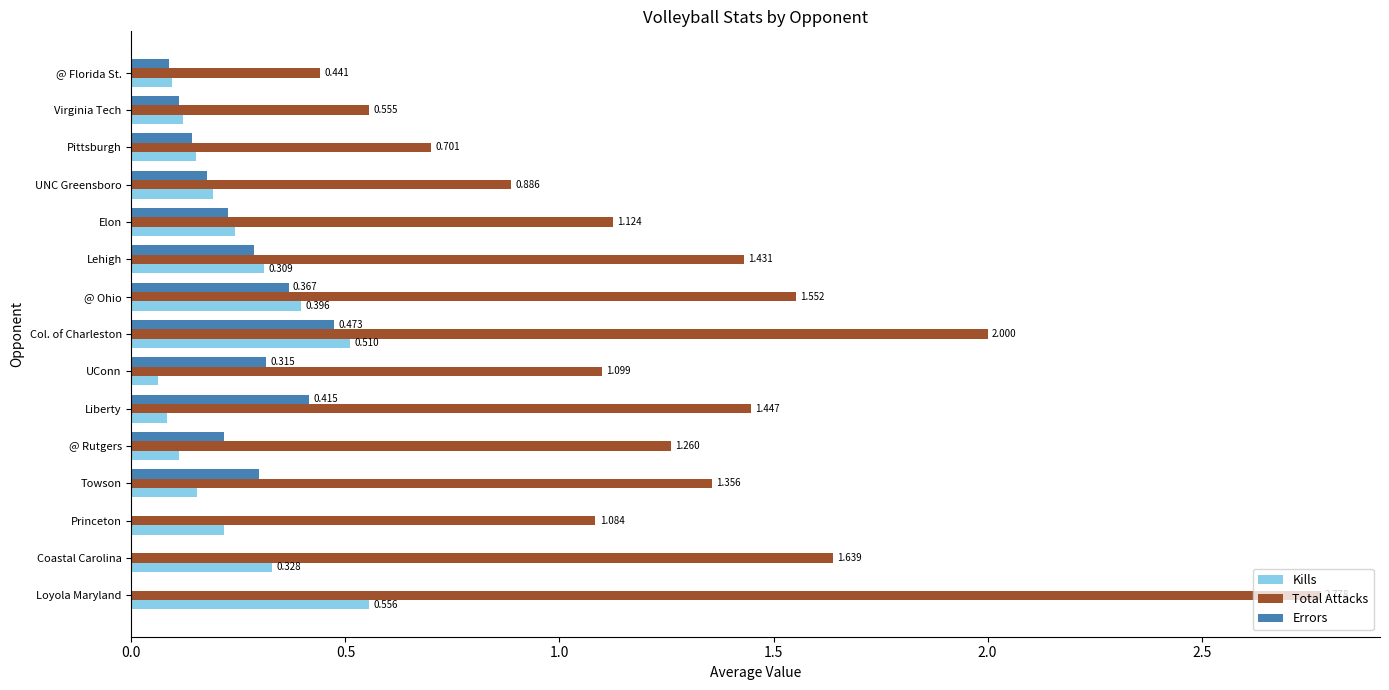

Which series changed the most between Towson and UNC Greensboro?

Total Attacks